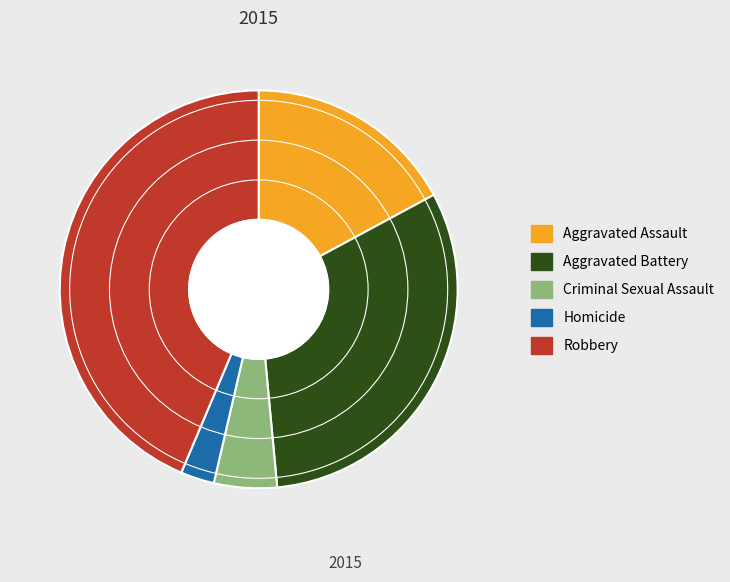

Rank the categories by value from highest to lowest.

Robbery, Aggravated Battery, Aggravated Assault, Criminal Sexual Assault, Homicide